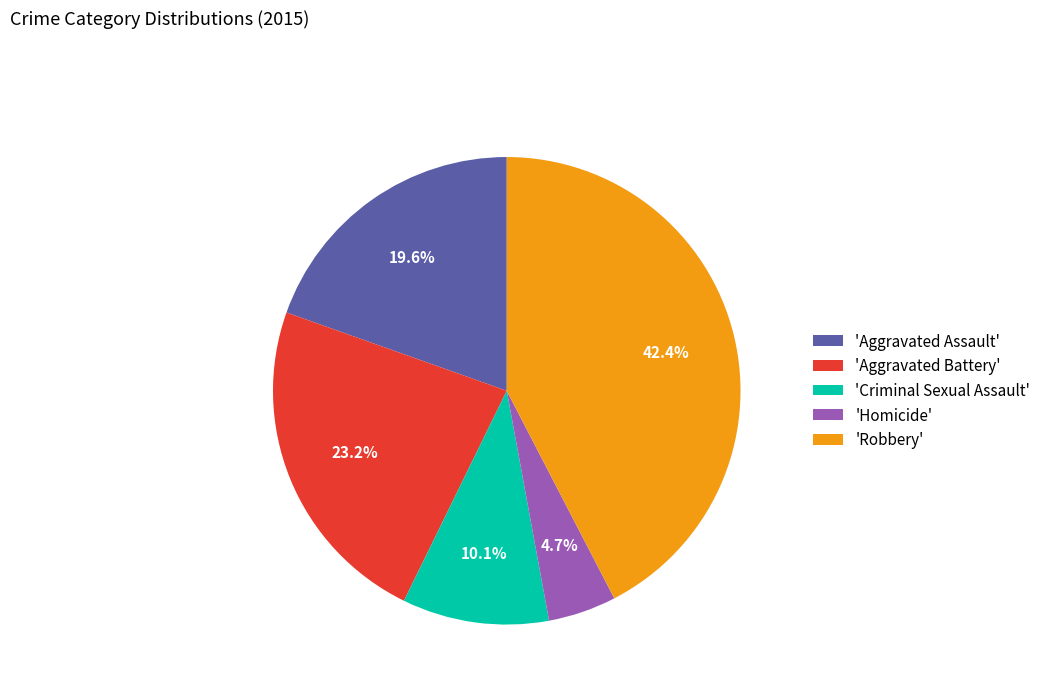

Does 'Aggravated Battery' represent more than half of the total?

No